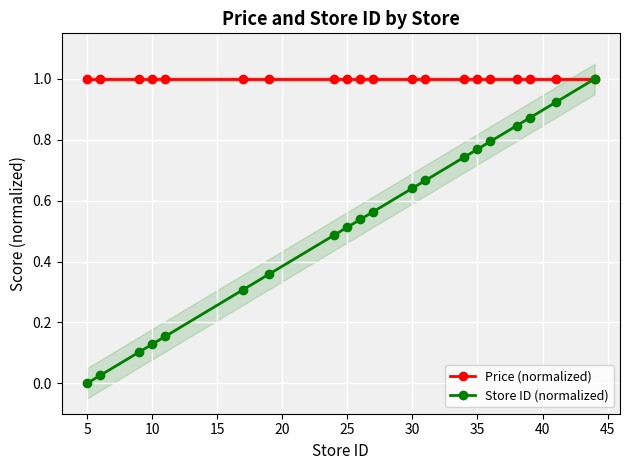

True or false: Store ID (normalized) has more than 0 points higher than both neighbors.

False